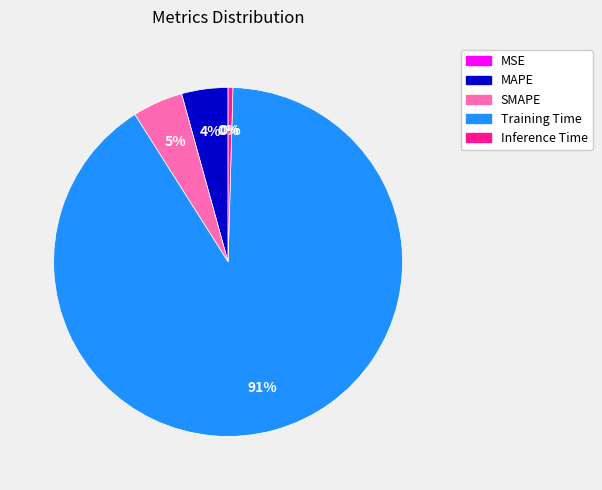

To the nearest percent, what is the average slice percentage?

20%